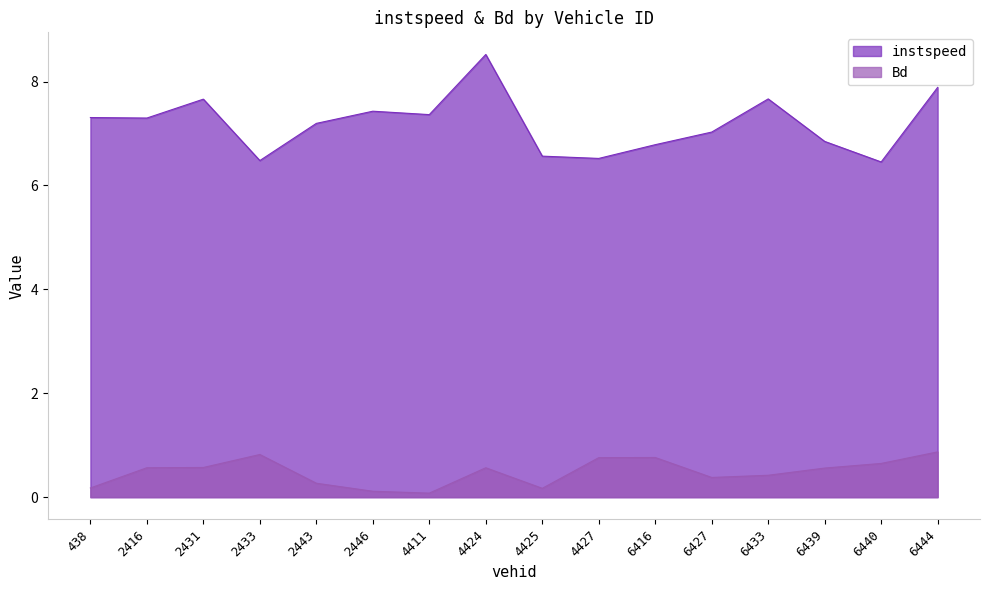

How many distinct data groups are displayed?

2